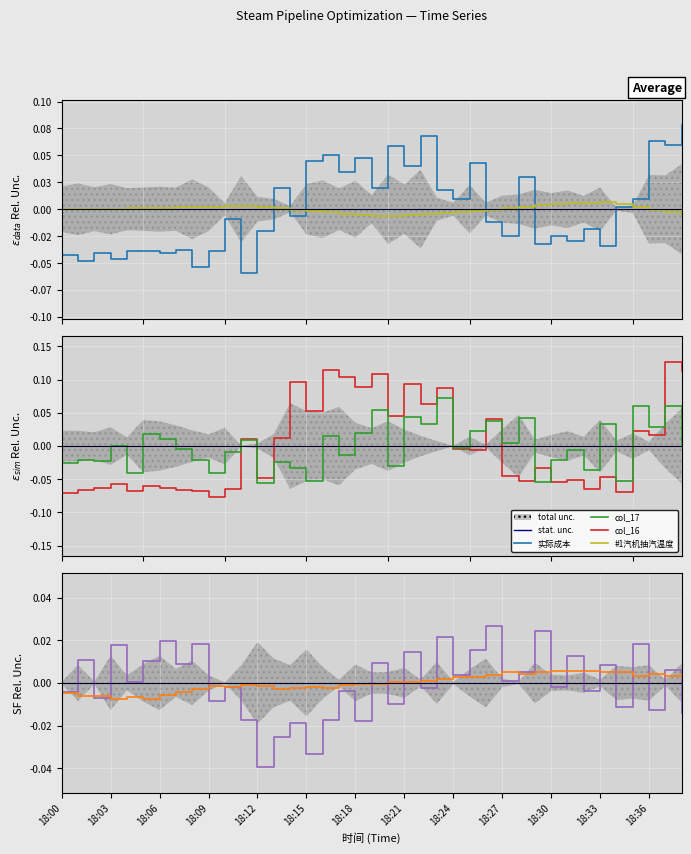

Which has a higher value, 18:34 or 18:04?

18:34